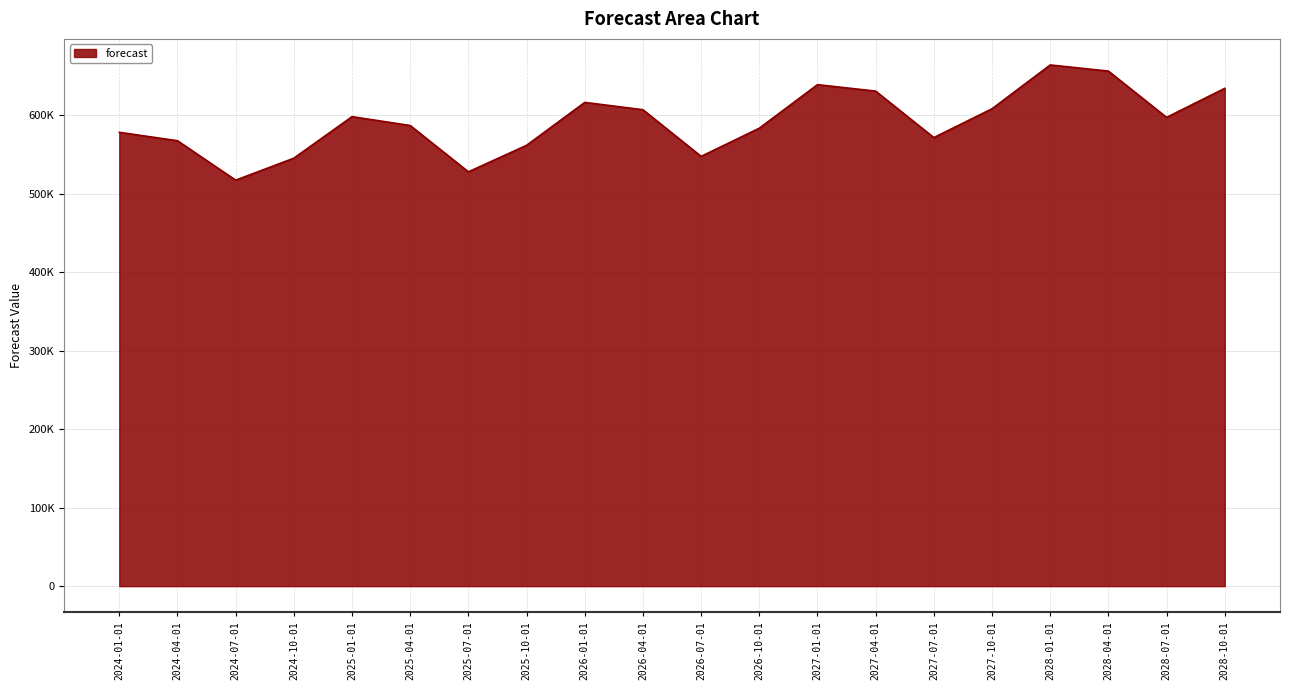

Rank the categories by value from lowest to highest.

2024-07-01, 2025-07-01, 2024-10-01, 2026-07-01, 2025-10-01, 2024-04-01, 2027-07-01, 2024-01-01, 2026-10-01, 2025-04-01, 2028-07-01, 2025-01-01, 2026-04-01, 2027-10-01, 2026-01-01, 2027-04-01, 2028-10-01, 2027-01-01, 2028-04-01, 2028-01-01